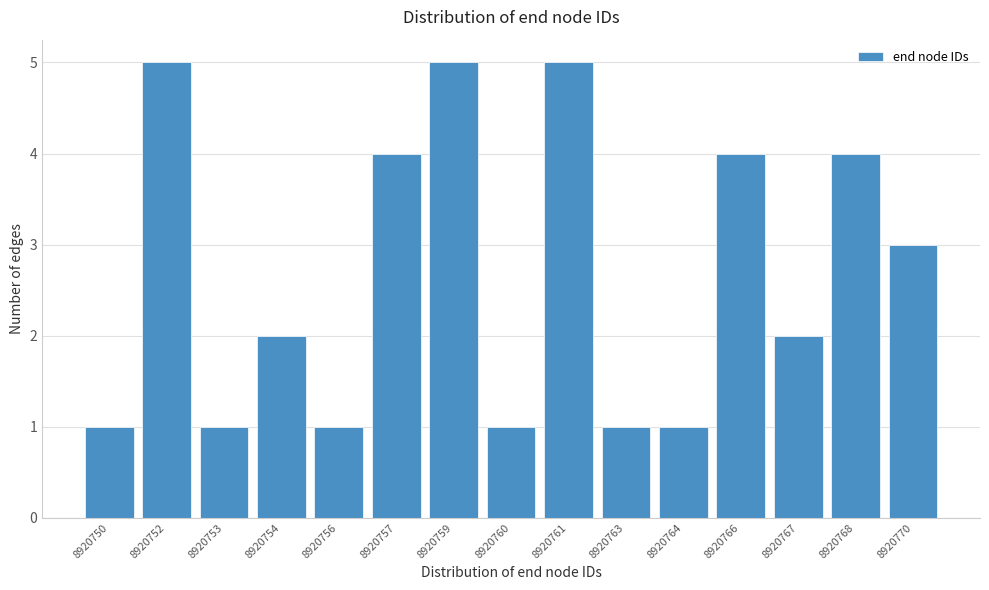

Reading left to right, transcribe all the data shown in this chart.

8920750=1	8920752=5	8920753=1	8920754=2	8920756=1	8920757=4	8920759=5	8920760=1	8920761=5	8920763=1	8920764=1	8920766=4	8920767=2	8920768=4	8920770=3